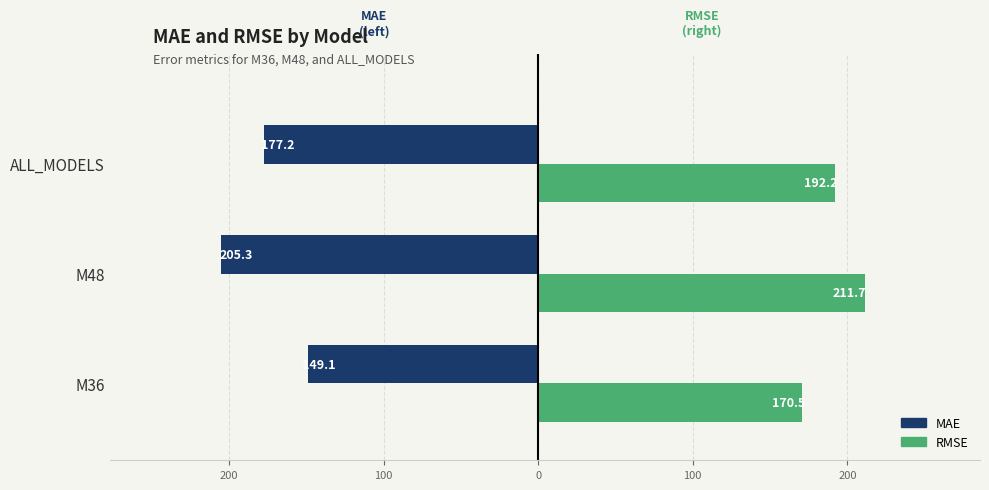

What are all the series names shown in the legend?

MAE, RMSE